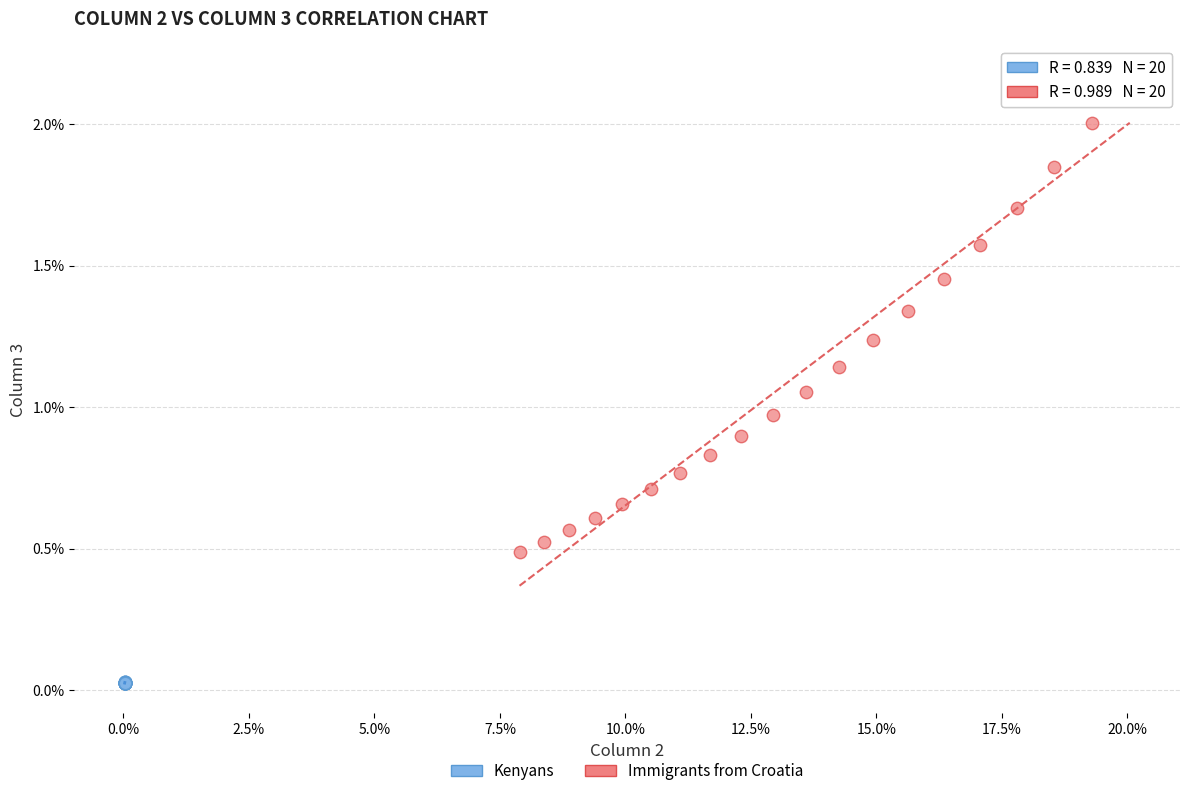

What are all the series names shown in the legend?

Kenyans, Immigrants from Croatia